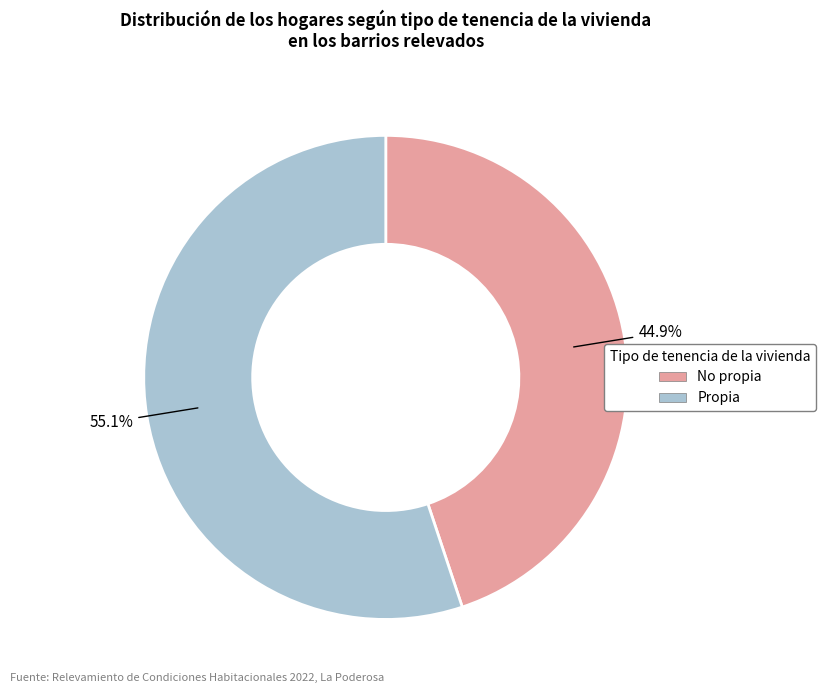

What is the ratio of the value at No propia to the value at Propia?

0.8